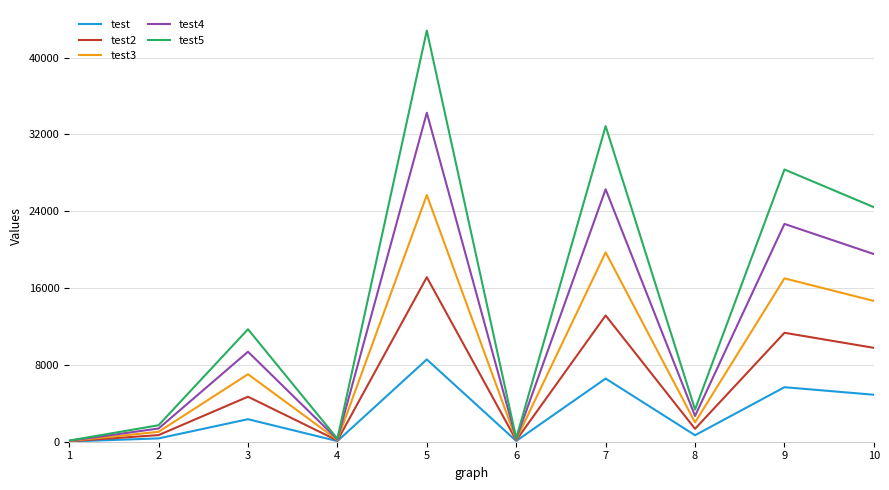

Which series has the widest spread of values?

test5